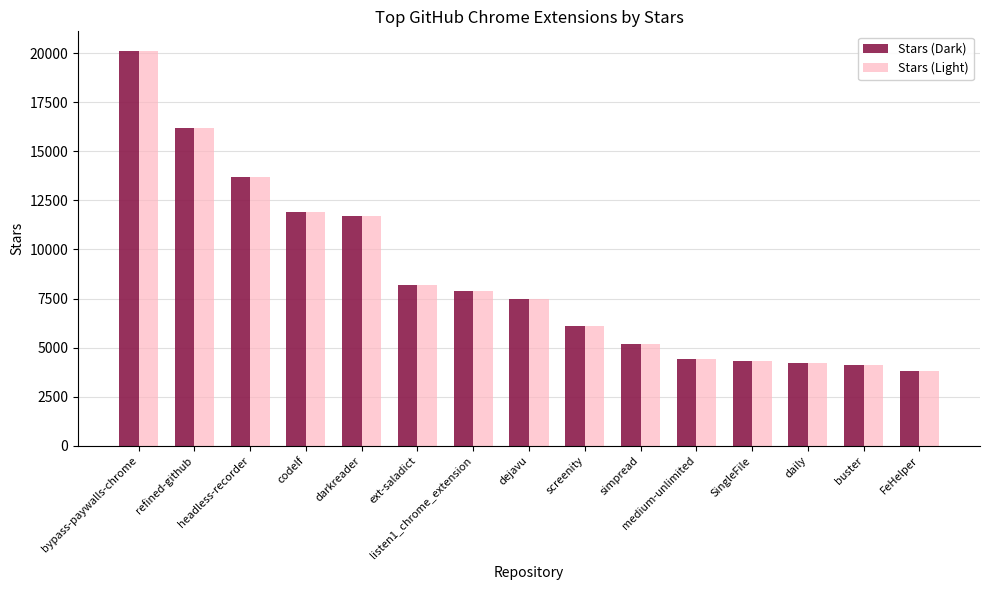

Reading left to right, transcribe all the data shown in this chart.

Stars (Dark): 20100	16200	13700	11900	11700	8200	7900	7500	6100	5200	4400	4300	4200	4100	3800
Stars (Light): 20100	16200	13700	11900	11700	8200	7900	7500	6100	5200	4400	4300	4200	4100	3800